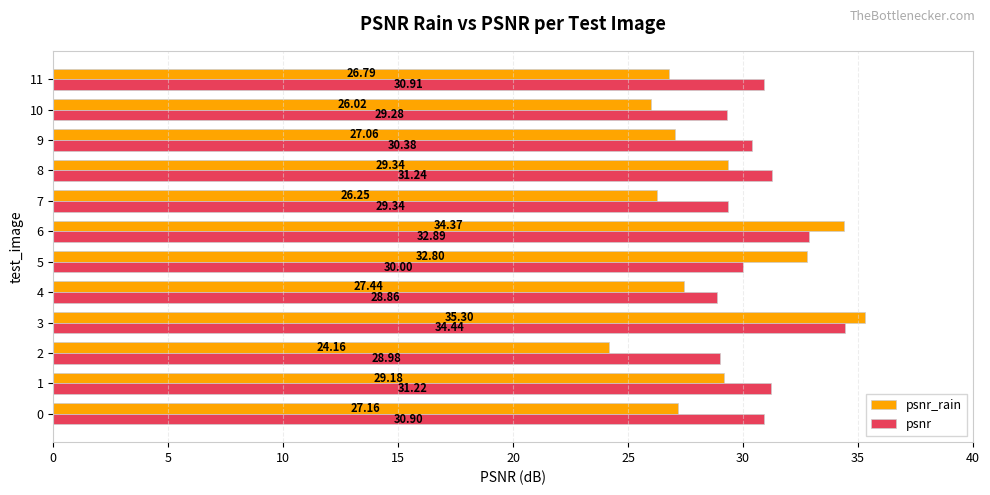

Between 9 and 11, which series saw the biggest shift?

psnr